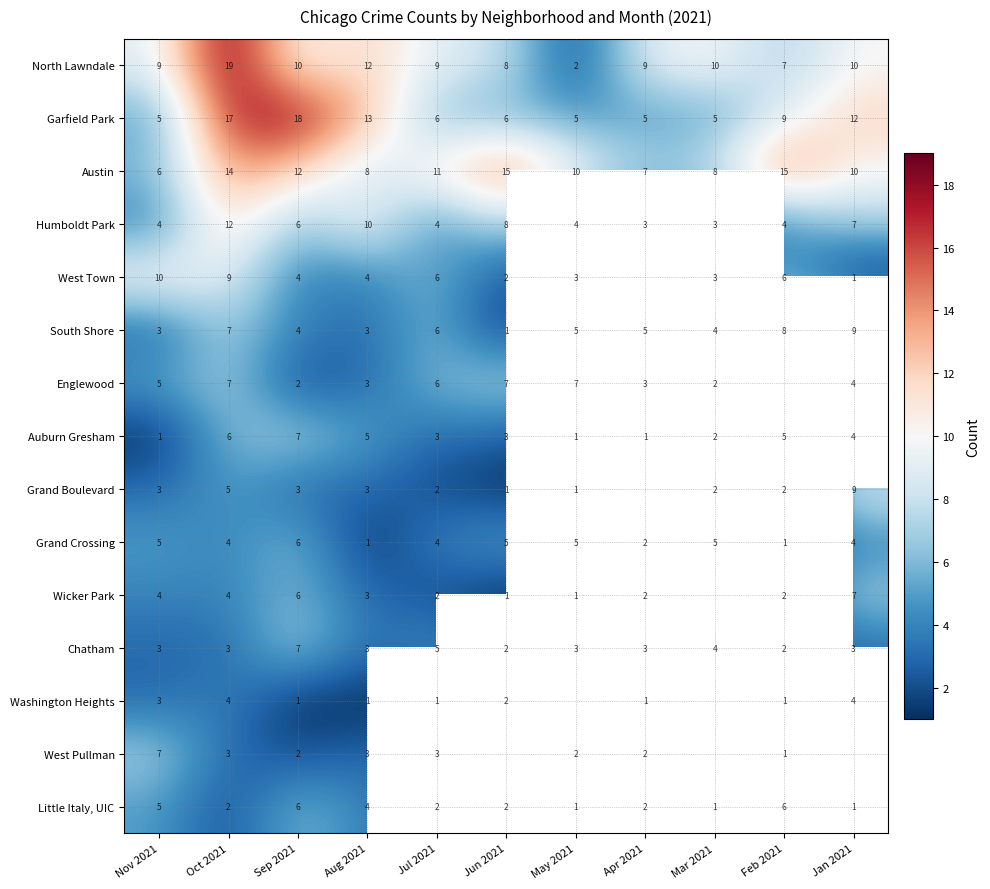

How many categories are shown in the chart?

11